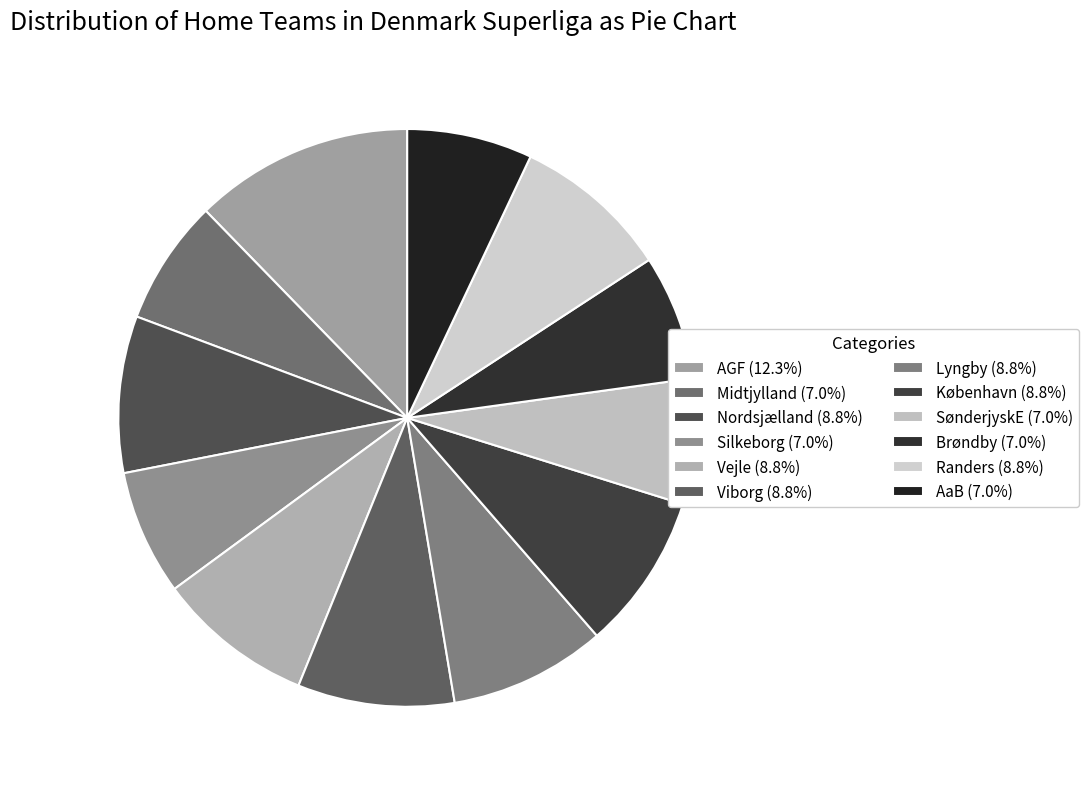

Is it true that Midtjylland is 1% of the pie?

False